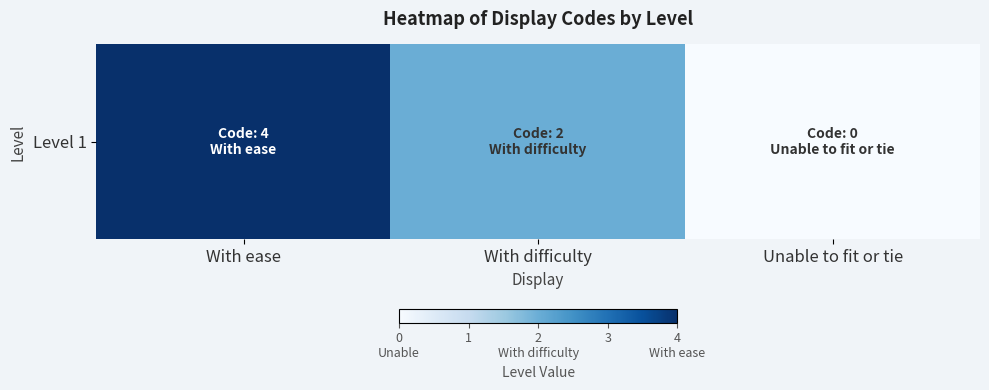

At which label does the data first exceed 2?

With ease